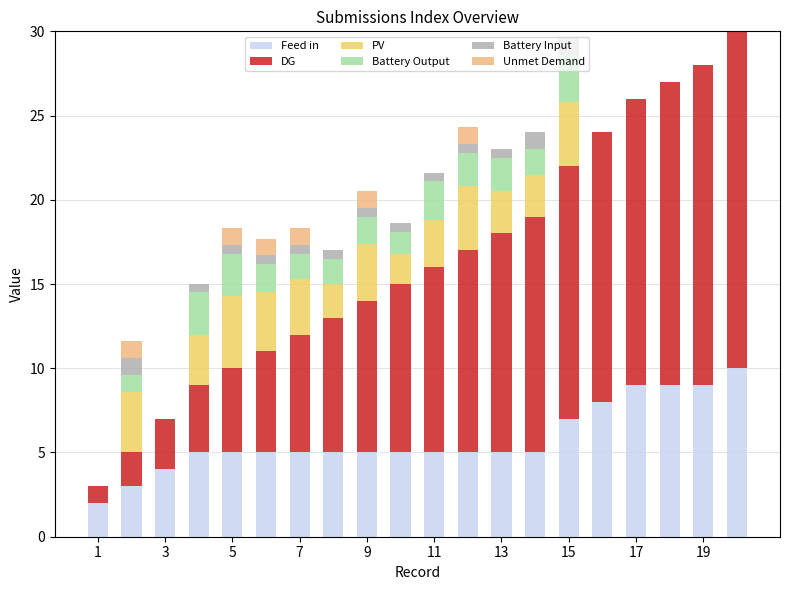

Are the bars horizontal?

No